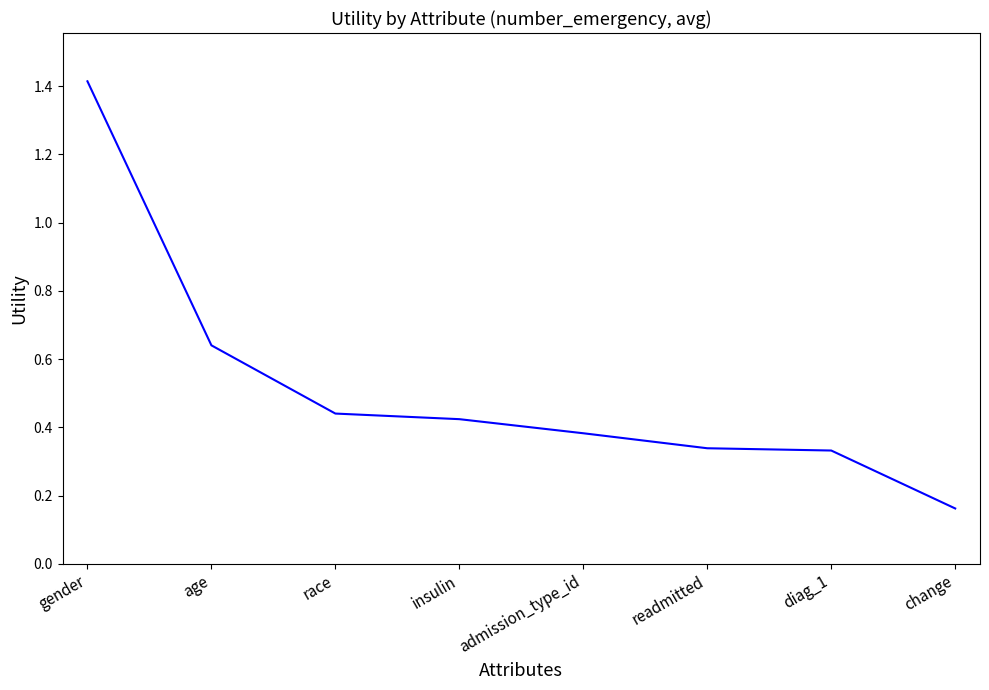

What is the change in value from gender to diag_1?

-1.1